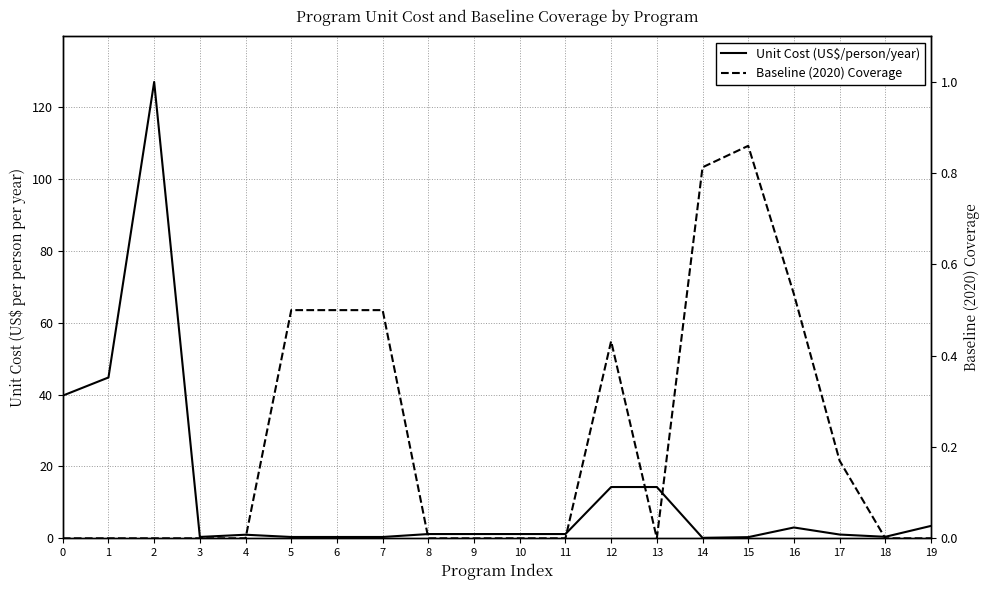

Is this an area chart (filled region under the line)?

No